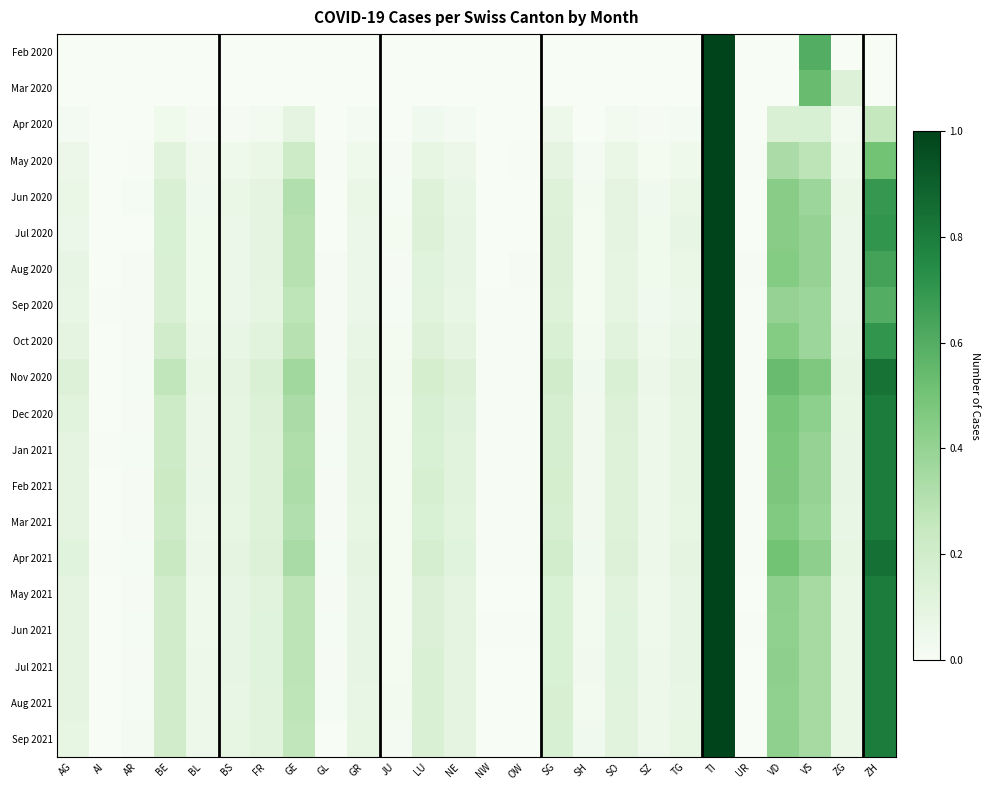

Count the number of categories in the chart.

26